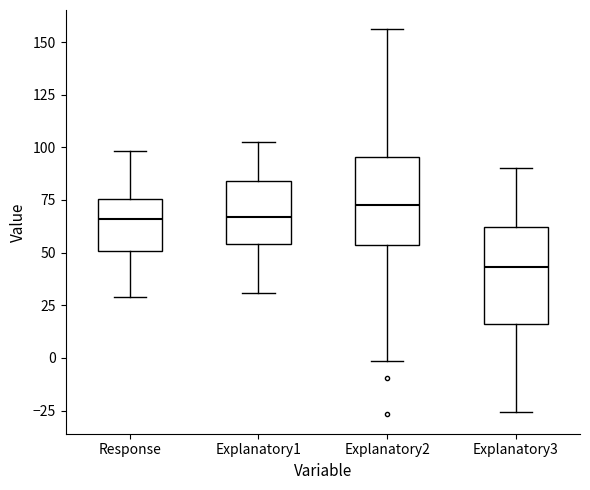

Reading left to right, read every box against the y-axis: the position of its median line, the range the box covers, and the ends of its whiskers. The values are not printed on the chart, so give them approximately, as read against the axis.

Response: median 65, box 50 to 75, whiskers 30 to 100
Explanatory1: median 65, box 55 to 85, whiskers 30 to 105
Explanatory2: median 75, box 55 to 95, whiskers 0 to 155
Explanatory3: median 45, box 15 to 60, whiskers -25 to 90